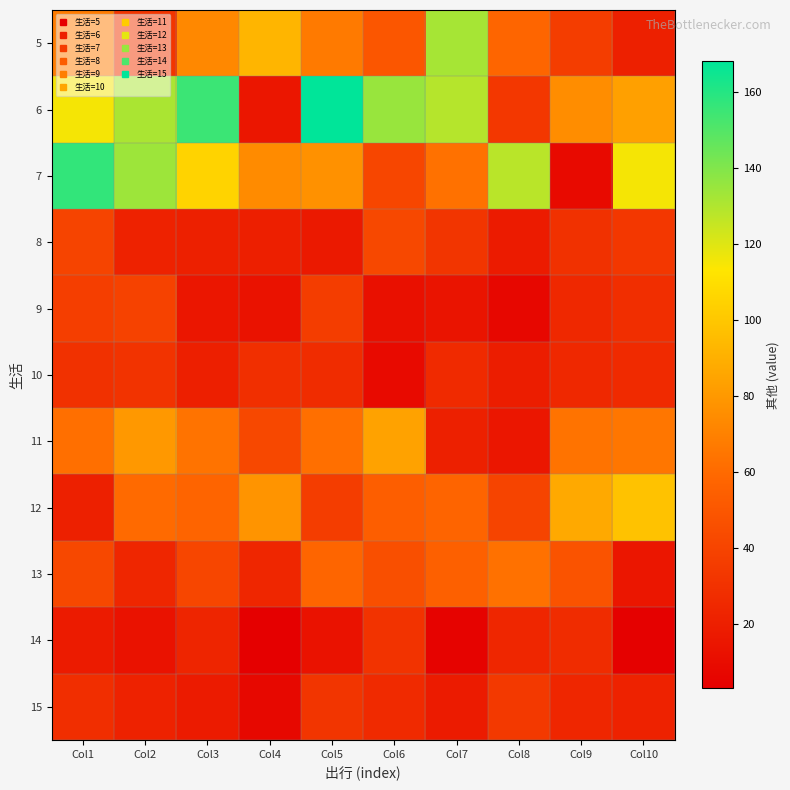

What is the spread (max minus min) of values at Col1?

139